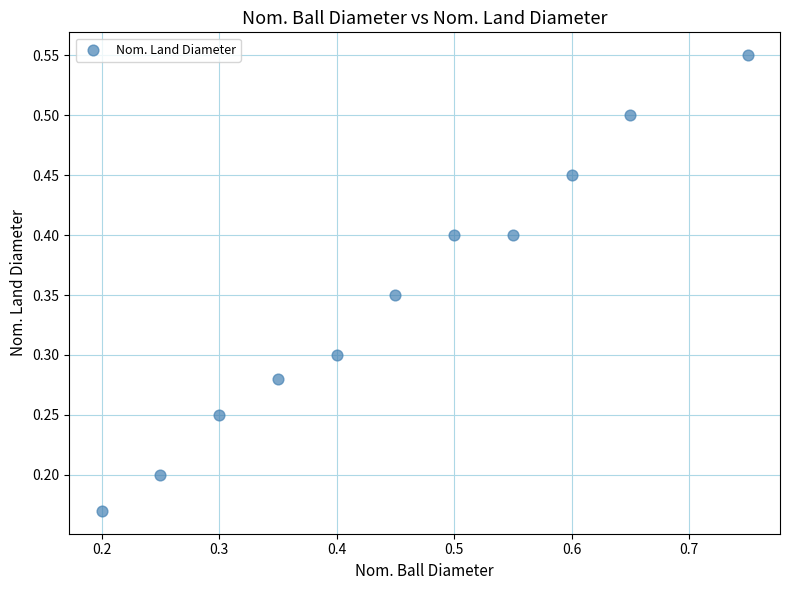

What is the average Y value?

0.4